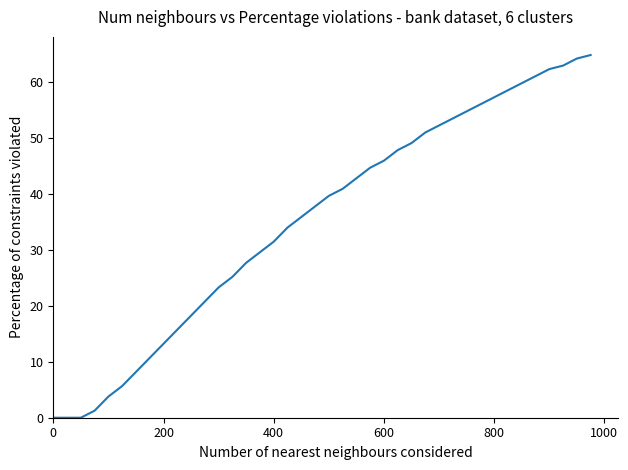

What is the maximum value shown in the chart?

64.9